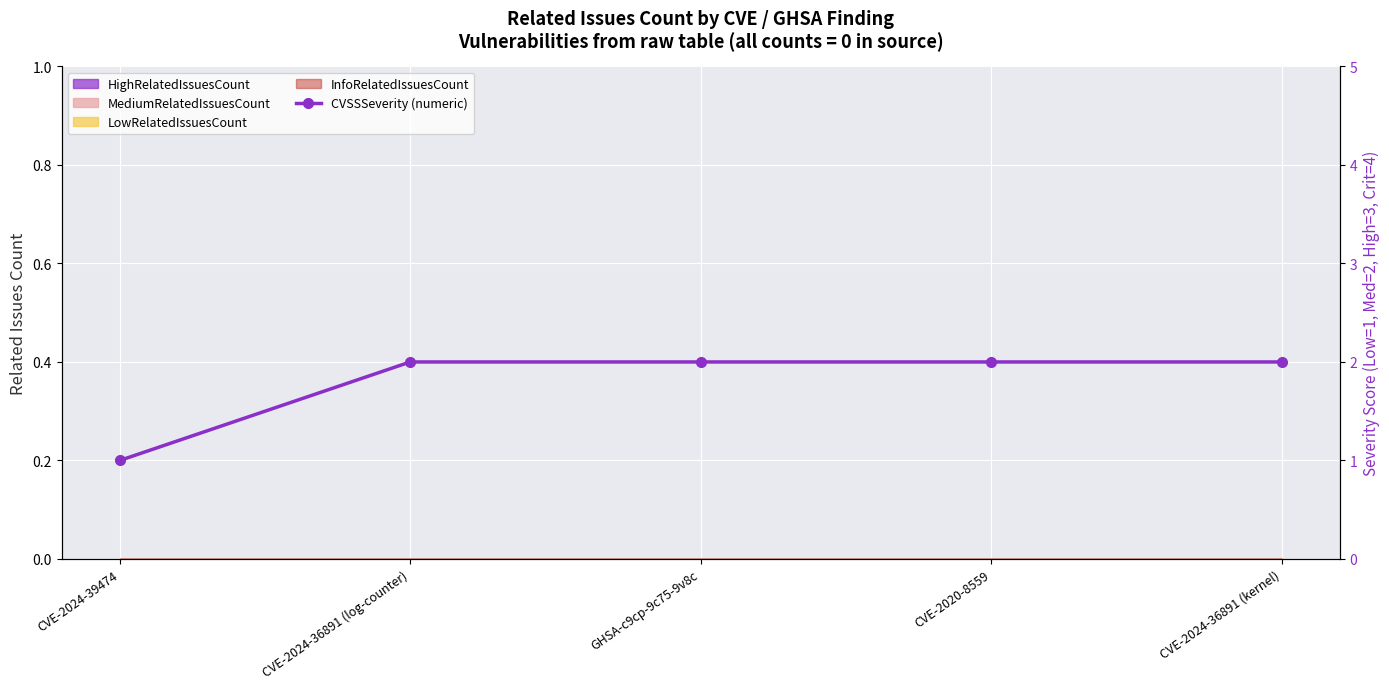

What position from the left is CVE-2020-8559?

4